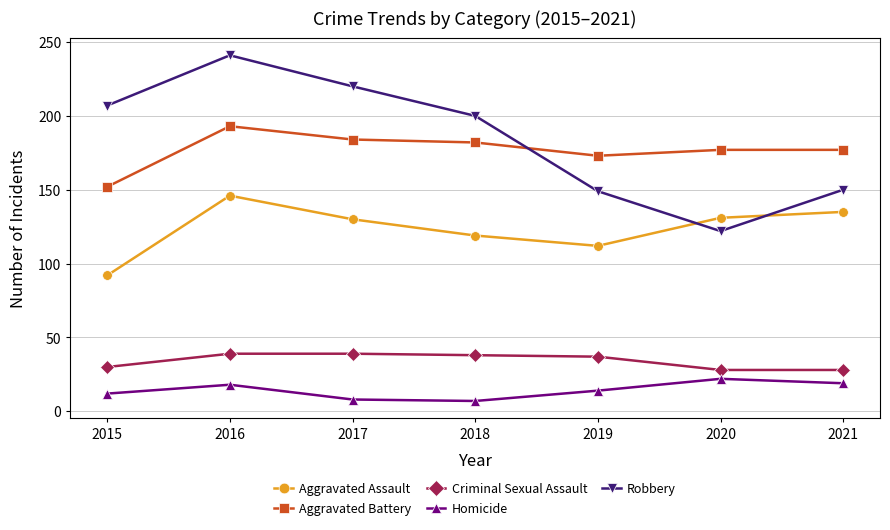

At which category is the sum across all series the highest?

2016